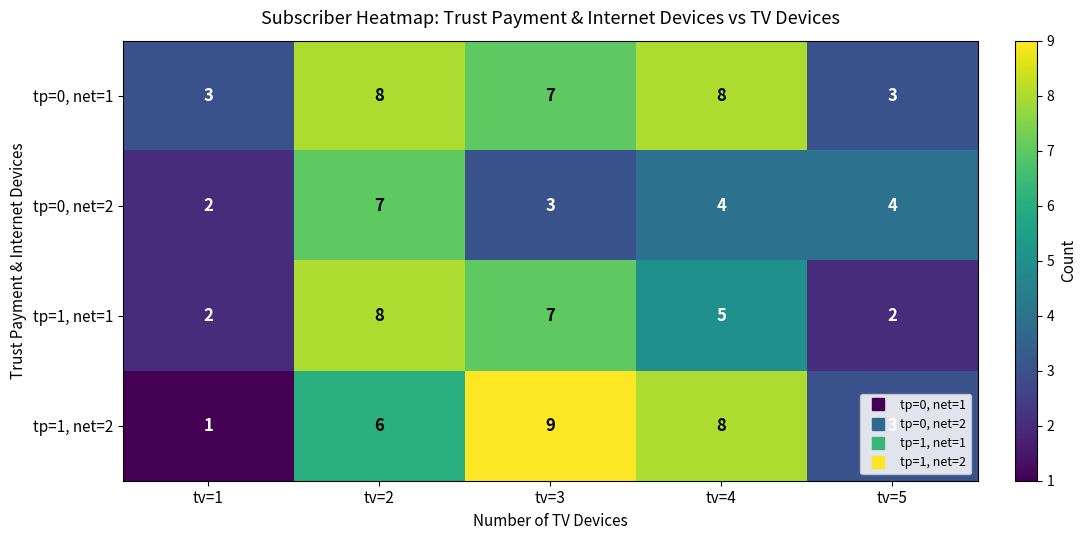

What is the maximum value shown in the chart?

9